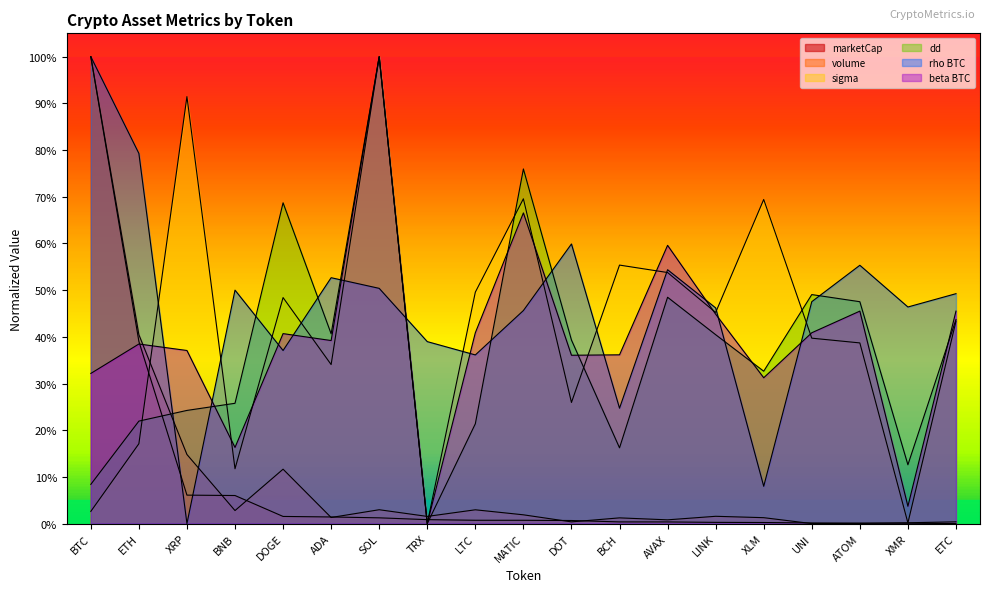

How many interior local valleys does the beta BTC series have?

6